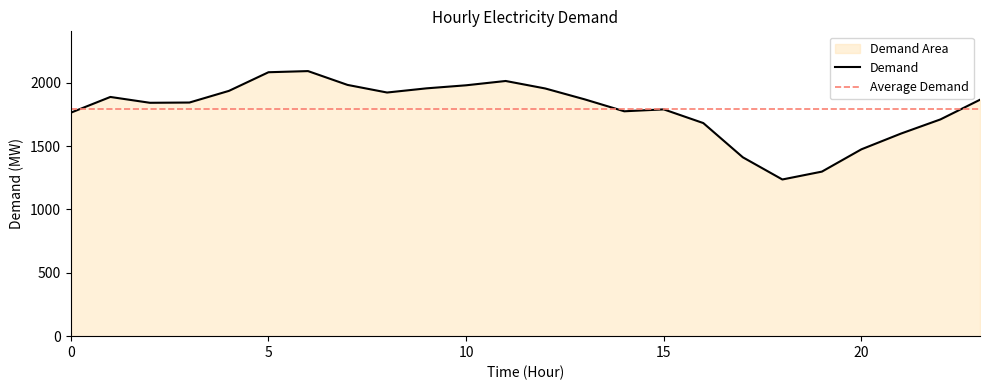

Is it true that the value at 7 is 1982?

True